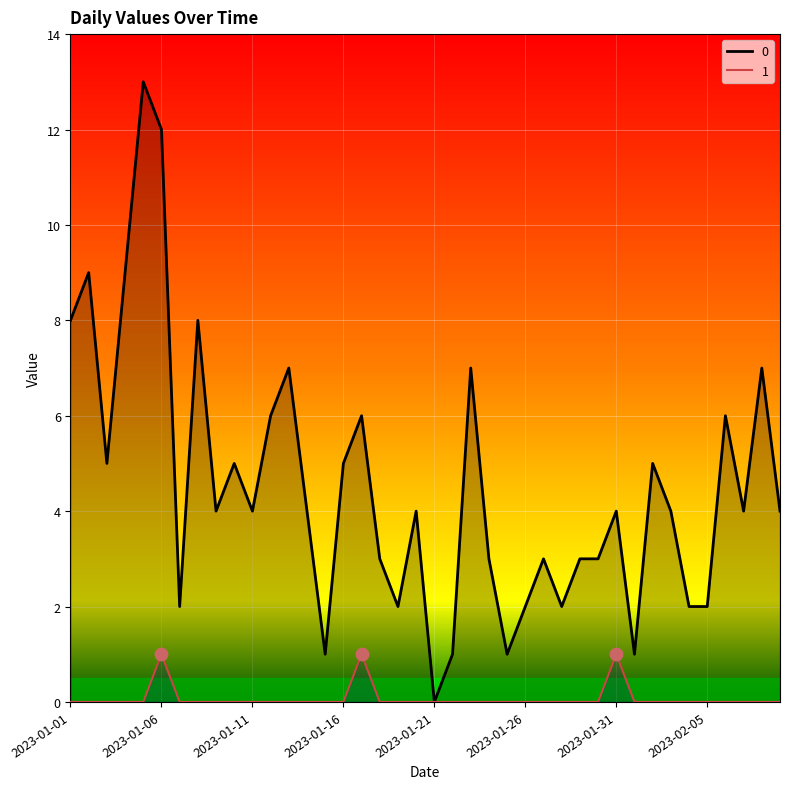

What is the total value across all series at 2023-01-26?

2